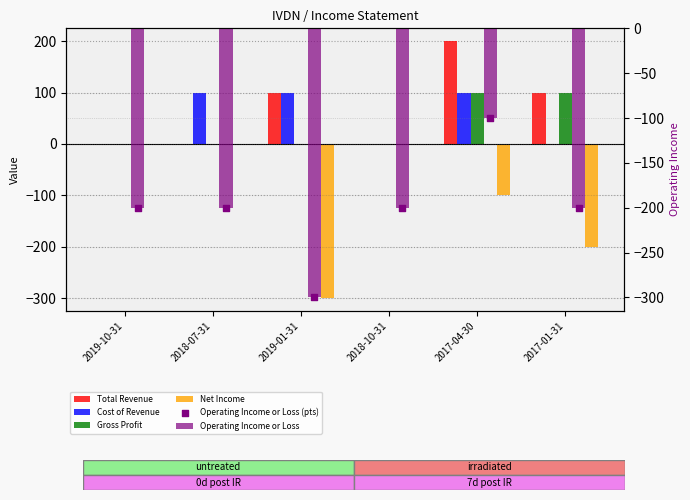

Which series reaches the maximum Y coordinate?

Total Revenue